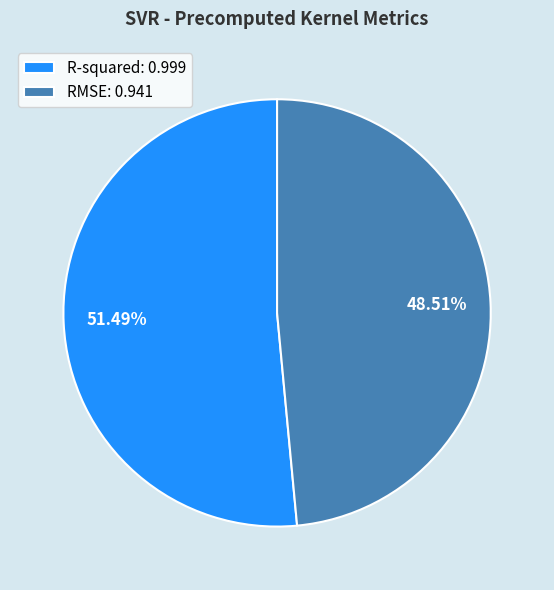

Between R-squared and RMSE, which is larger?

R-squared